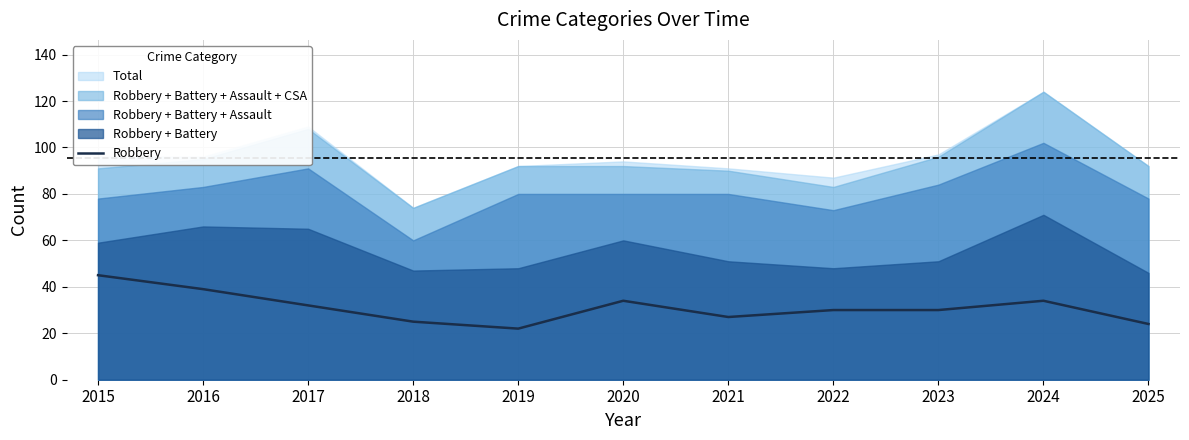

Rank the categories by value from lowest to highest.

2019, 2025, 2018, 2021, 2022, 2023, 2017, 2020, 2024, 2016, 2015